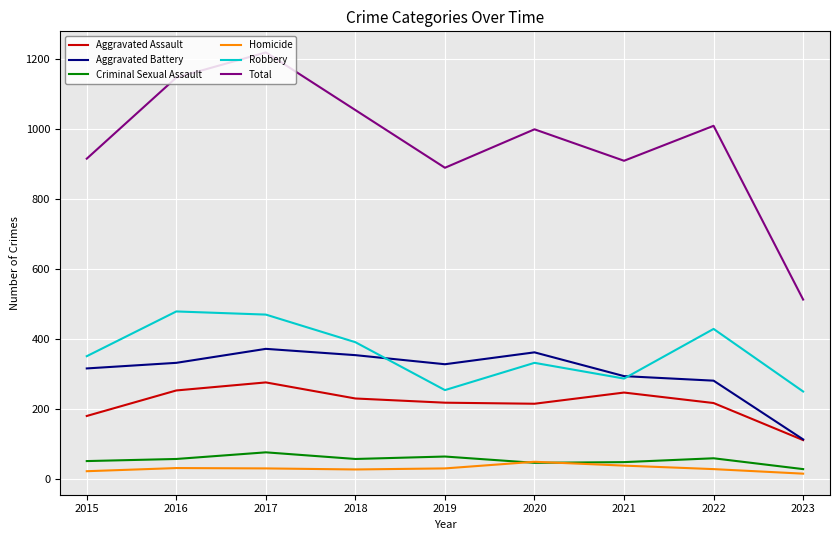

In Aggravated Battery, how many points are higher than both neighbors (excluding endpoints)?

2